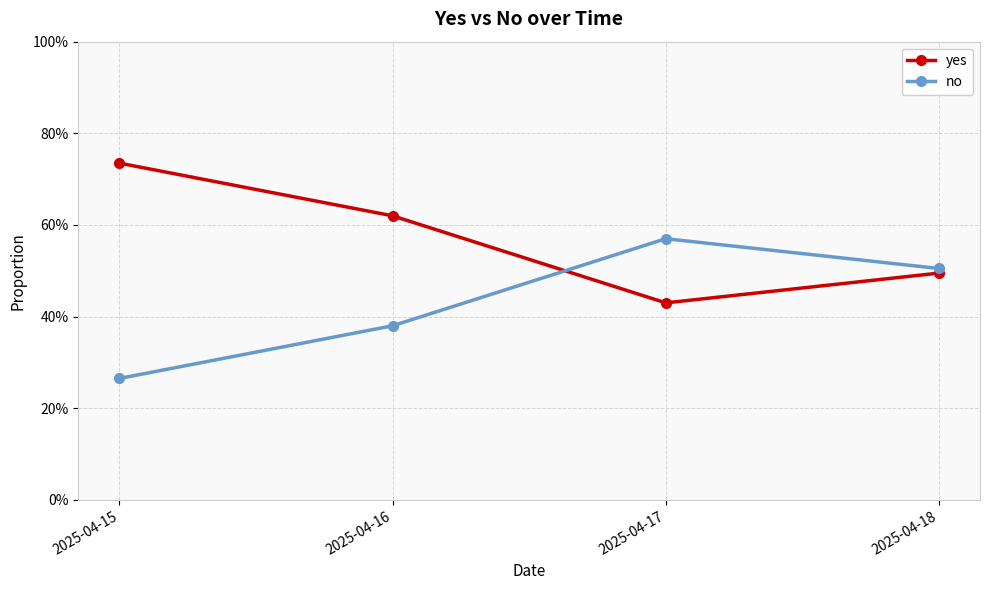

Does the chart display data point markers on the line(s)?

Yes